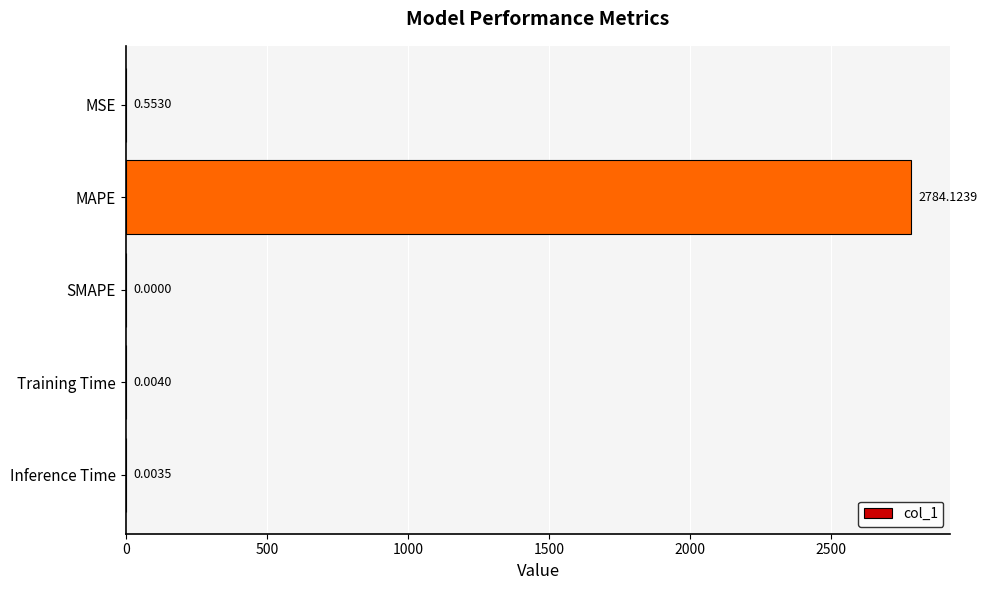

How many values are above zero?

4